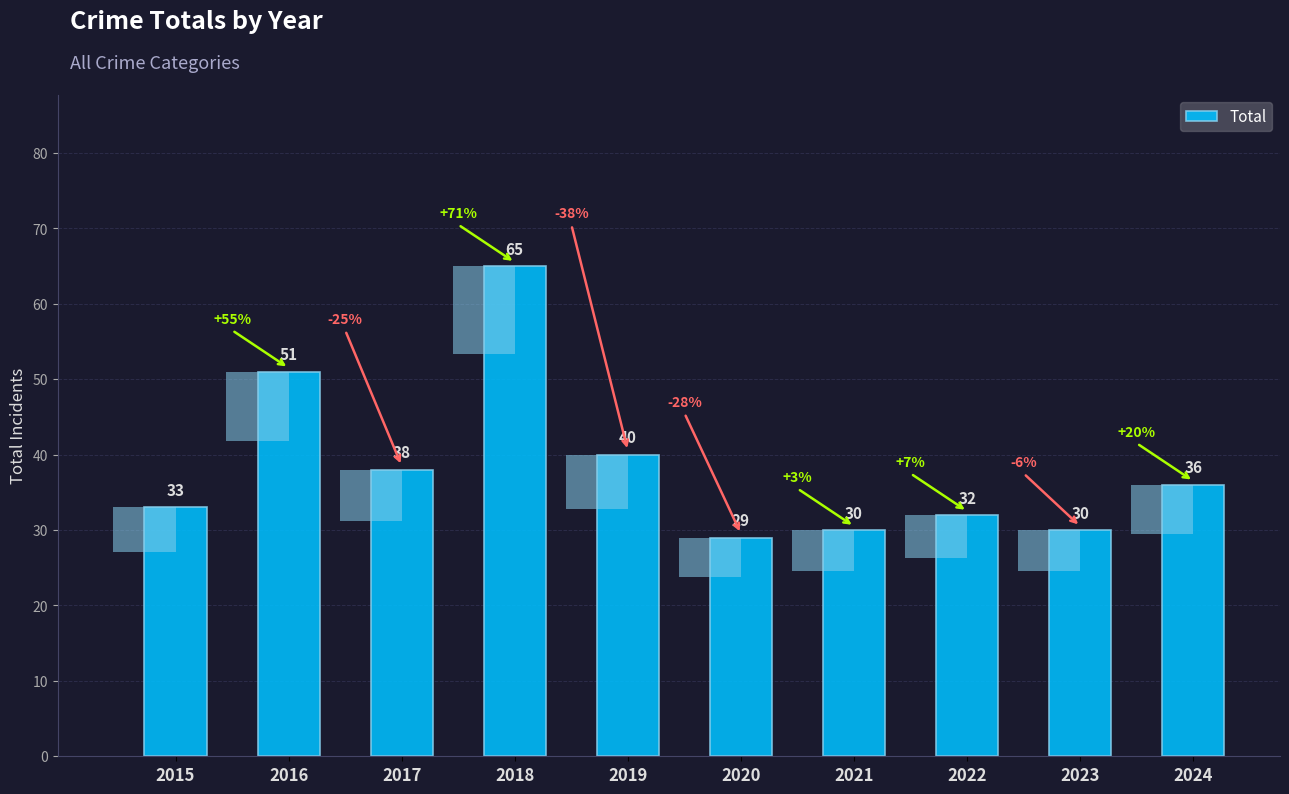

What is the value of the 6th bar from the left?

29